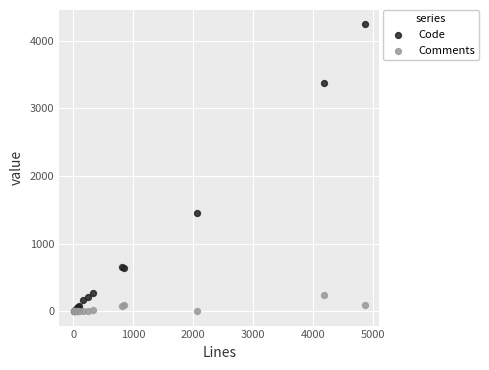

In the Code series, what Y value is closest to 2123?

1445